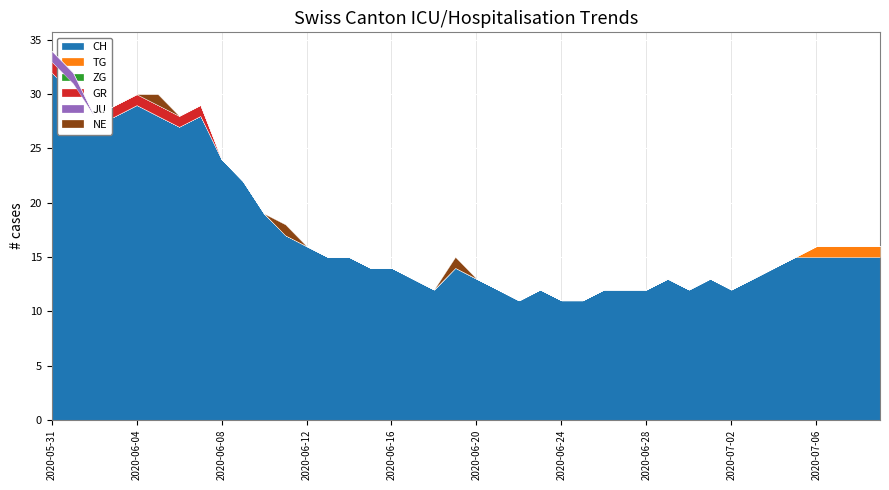

What is the label of the 25th point from the left?

2020-06-24